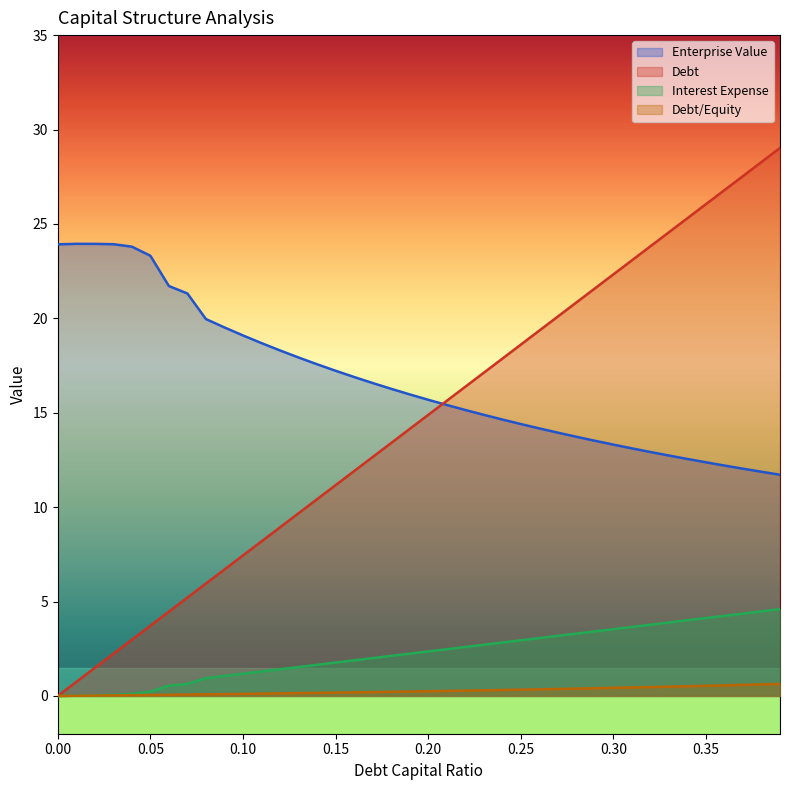

Which category has the highest value across all series?

0.39